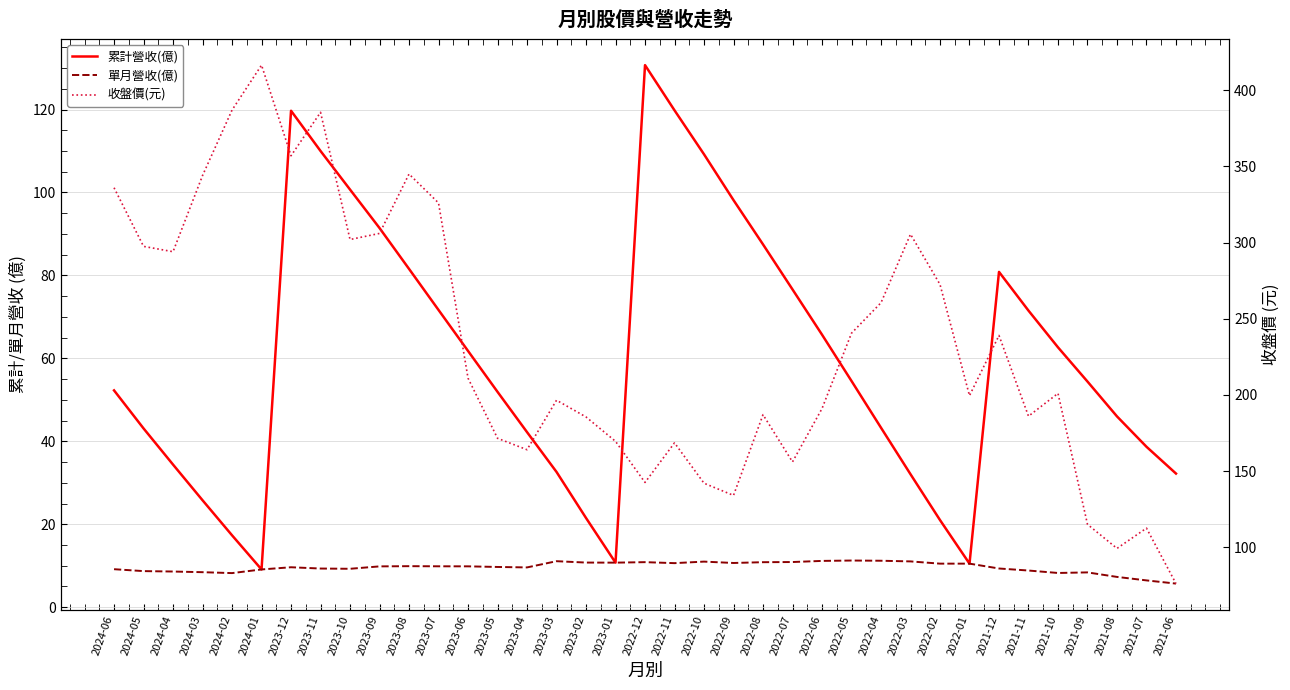

How many distinct data groups are displayed?

3